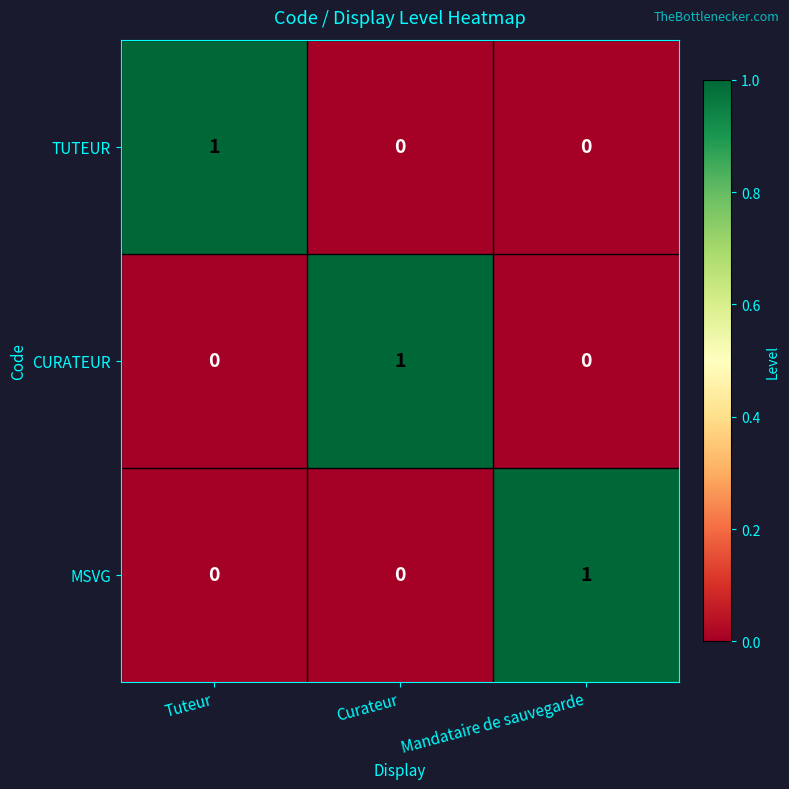

How many distinct data groups are displayed?

3